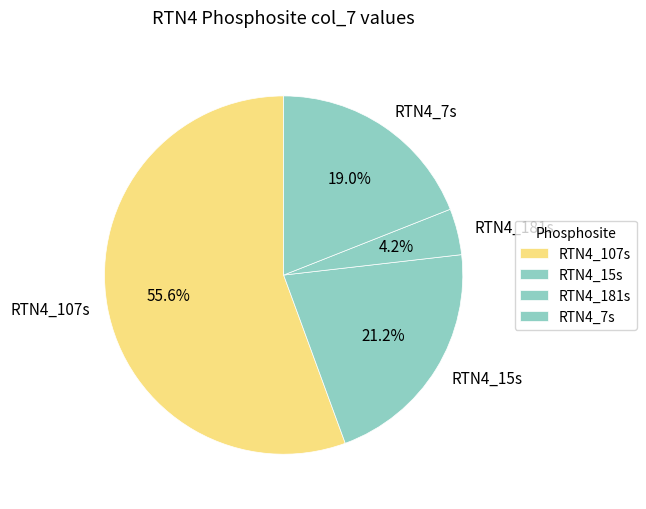

What percentage is the RTN4_181s slice, to the nearest percent?

4%